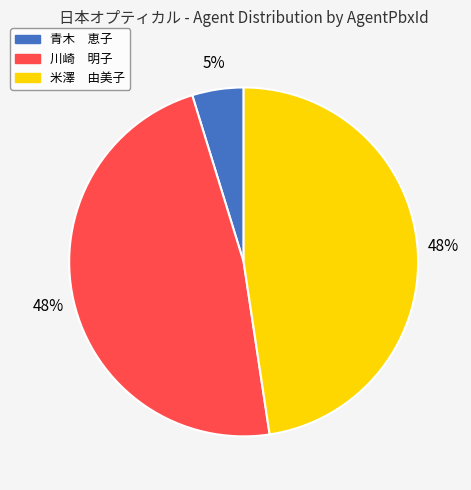

To the nearest percent, what portion does 米澤 由美子 represent?

48%